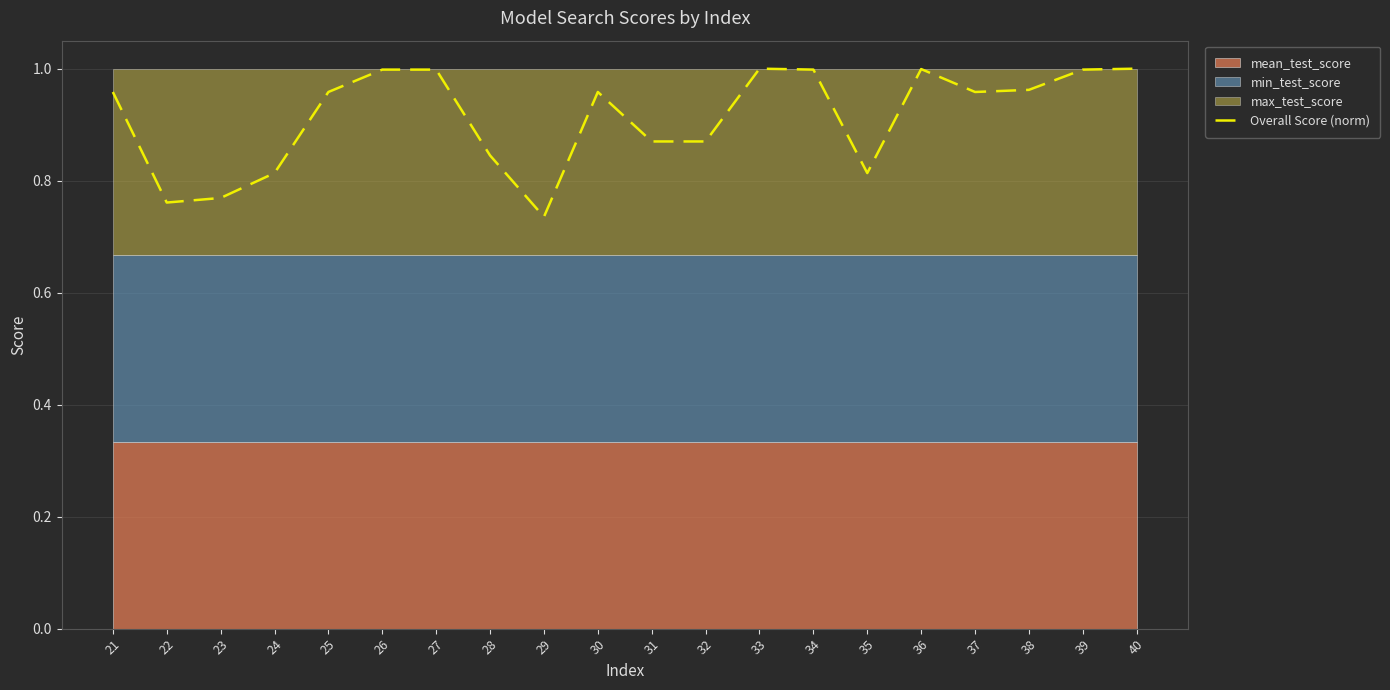

What is the approximate value at 21?

1.0